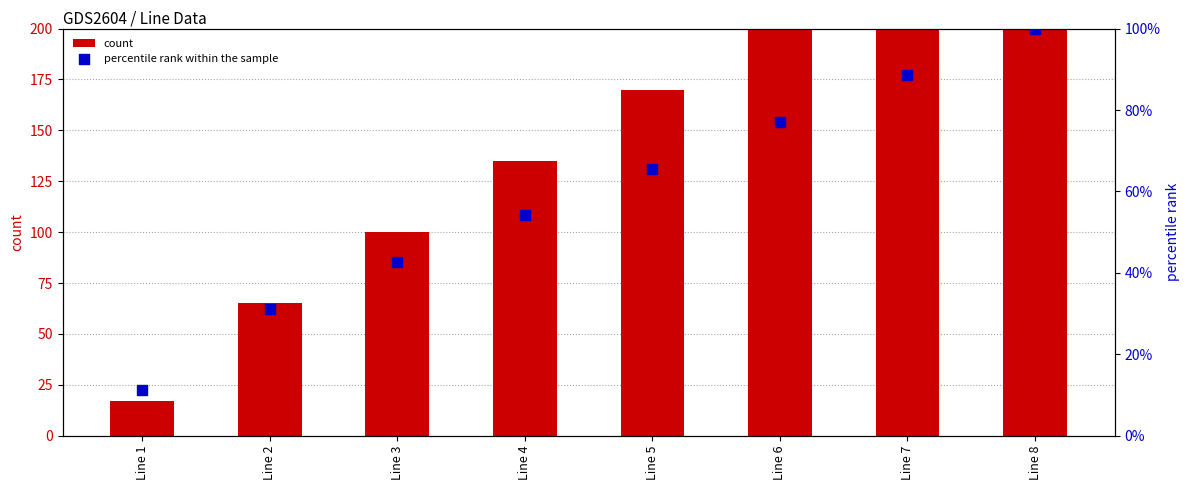

Which series contains the lowest Y value?

percentile rank within the sample